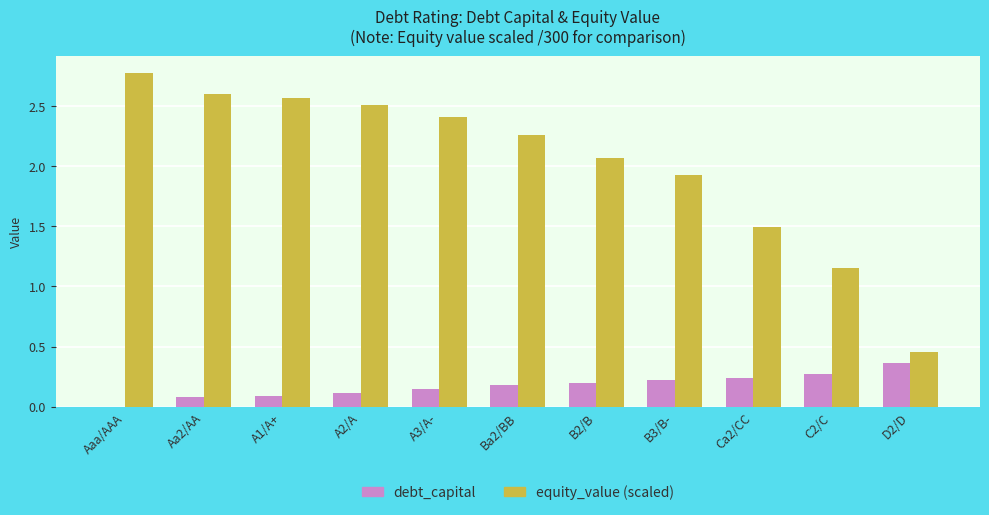

Count the number of data series in this chart.

2